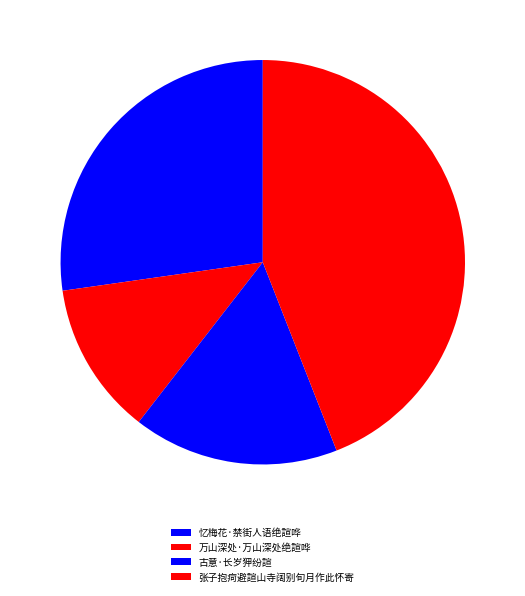

Which category has the smallest portion of the pie?

万山深处·万山深处绝諠哗